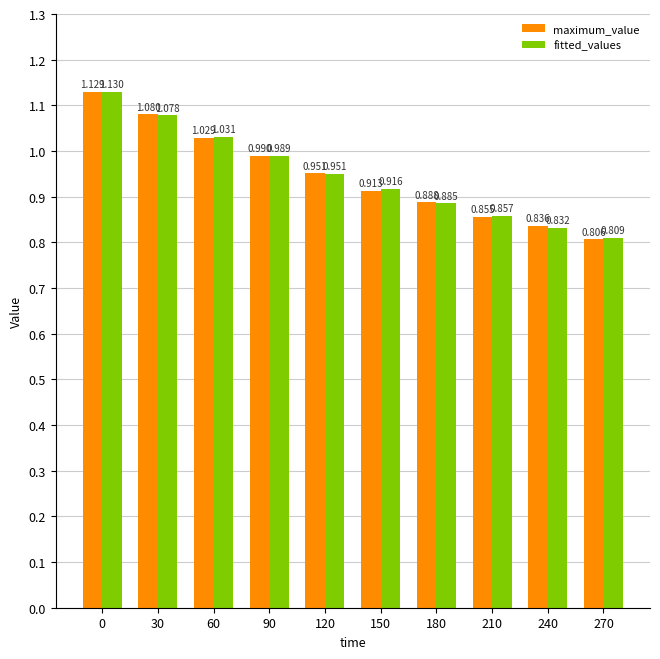

Which series changed the most between 90 and 150?

maximum_value